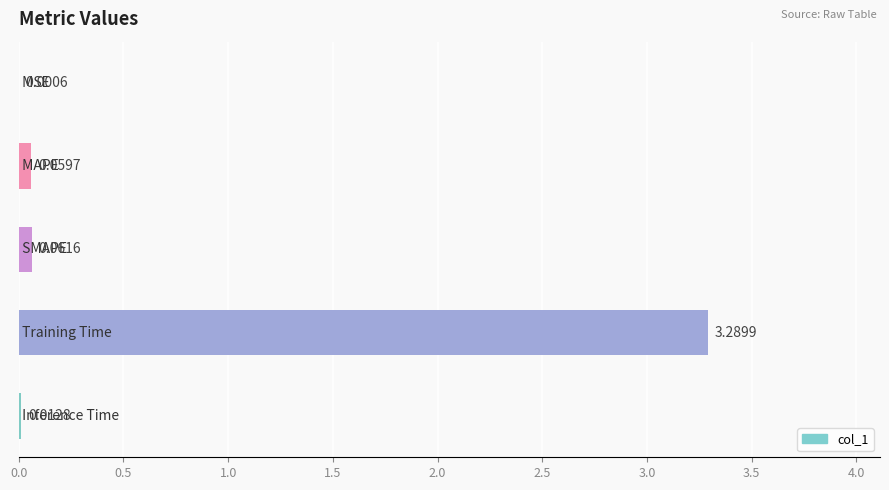

What is the sum of all values?

3.4